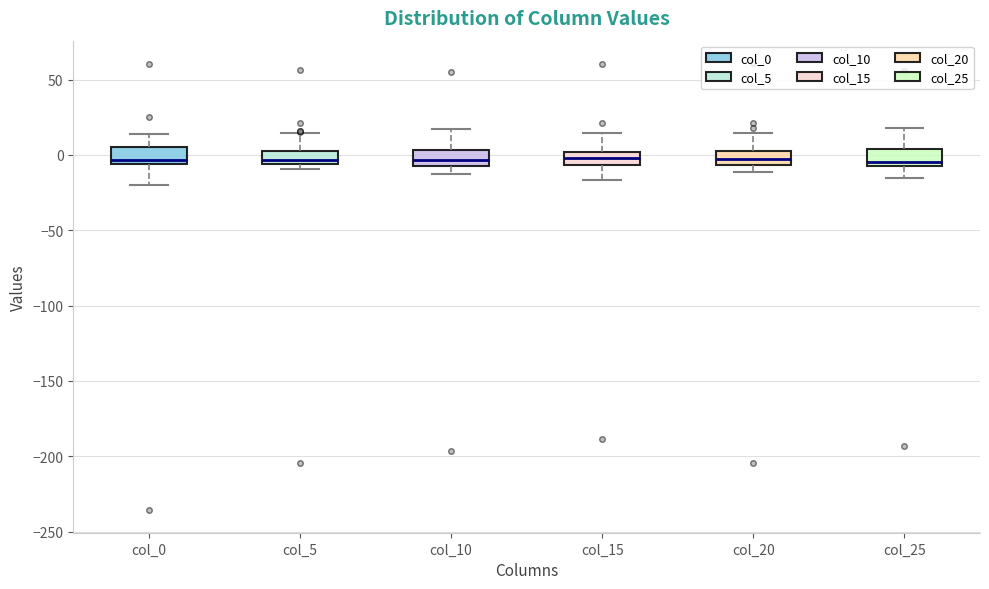

Reading left to right, read every box against the y-axis: the position of its median line, the range the box covers, and the ends of its whiskers. The values are not printed on the chart, so give them approximately, as read against the axis.

col_0: median -5 (just above the box's lower edge), box -5 to 5, whiskers -20 to 15
col_5: median -5 (inside the box), box -5 to 0, whiskers -10 to 15
col_10: median -5, box -10 to 5, whiskers -10 (just below the box's lower edge) to 15
col_15: median 0 (inside the box), box -5 to 0, whiskers -15 to 15
col_20: median -5 (inside the box), box -5 to 5, whiskers -10 to 15
col_25: median -5 (just above the box's lower edge), box -5 to 5, whiskers -15 to 20